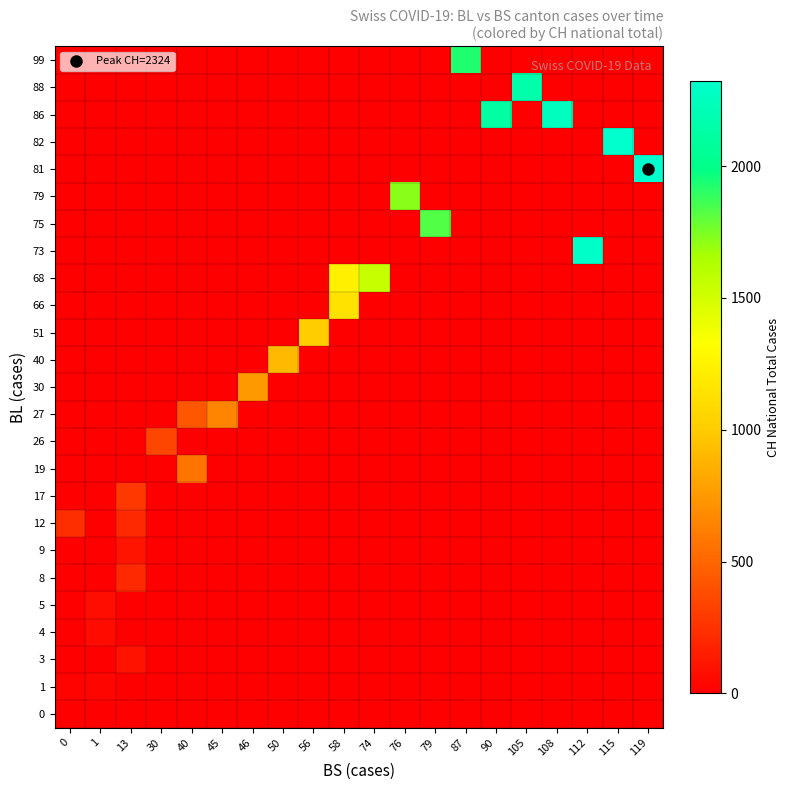

Reading left to right, transcribe all the data shown in this chart.

0: 0=9	1=0	13=0	30=0	40=0	45=0	46=0	50=0	56=0	58=0	74=0	76=0	79=0	87=0	90=0	105=0	108=0	112=0	115=0	119=0
1: 0=27	1=29	13=0	30=0	40=0	45=0	46=0	50=0	56=0	58=0	74=0	76=0	79=0	87=0	90=0	105=0	108=0	112=0	115=0	119=0
3: 0=0	1=0	13=92	30=0	40=0	45=0	46=0	50=0	56=0	58=0	74=0	76=0	79=0	87=0	90=0	105=0	108=0	112=0	115=0	119=0
4: 0=0	1=59	13=0	30=0	40=0	45=0	46=0	50=0	56=0	58=0	74=0	76=0	79=0	87=0	90=0	105=0	108=0	112=0	115=0	119=0
5: 0=0	1=73	13=0	30=0	40=0	45=0	46=0	50=0	56=0	58=0	74=0	76=0	79=0	87=0	90=0	105=0	108=0	112=0	115=0	119=0
8: 0=0	1=0	13=201	30=0	40=0	45=0	46=0	50=0	56=0	58=0	74=0	76=0	79=0	87=0	90=0	105=0	108=0	112=0	115=0	119=0
9: 0=0	1=0	13=108	30=0	40=0	45=0	46=0	50=0	56=0	58=0	74=0	76=0	79=0	87=0	90=0	105=0	108=0	112=0	115=0	119=0
12: 0=231	1=0	13=203	30=0	40=0	45=0	46=0	50=0	56=0	58=0	74=0	76=0	79=0	87=0	90=0	105=0	108=0	112=0	115=0	119=0
17: 0=0	1=0	13=274	30=0	40=0	45=0	46=0	50=0	56=0	58=0	74=0	76=0	79=0	87=0	90=0	105=0	108=0	112=0	115=0	119=0
19: 0=0	1=0	13=0	30=0	40=565	45=0	46=0	50=0	56=0	58=0	74=0	76=0	79=0	87=0	90=0	105=0	108=0	112=0	115=0	119=0
26: 0=0	1=0	13=0	30=346	40=0	45=0	46=0	50=0	56=0	58=0	74=0	76=0	79=0	87=0	90=0	105=0	108=0	112=0	115=0	119=0
27: 0=0	1=0	13=0	30=0	40=429	45=649	46=0	50=0	56=0	58=0	74=0	76=0	79=0	87=0	90=0	105=0	108=0	112=0	115=0	119=0
30: 0=0	1=0	13=0	30=0	40=0	45=0	46=746	50=0	56=0	58=0	74=0	76=0	79=0	87=0	90=0	105=0	108=0	112=0	115=0	119=0
40: 0=0	1=0	13=0	30=0	40=0	45=0	46=0	50=912	56=0	58=0	74=0	76=0	79=0	87=0	90=0	105=0	108=0	112=0	115=0	119=0
51: 0=0	1=0	13=0	30=0	40=0	45=0	46=0	50=0	56=1007	58=0	74=0	76=0	79=0	87=0	90=0	105=0	108=0	112=0	115=0	119=0
66: 0=0	1=0	13=0	30=0	40=0	45=0	46=0	50=0	56=0	58=1142	74=0	76=0	79=0	87=0	90=0	105=0	108=0	112=0	115=0	119=0
68: 0=0	1=0	13=0	30=0	40=0	45=0	46=0	50=0	56=0	58=1232	74=1547	76=0	79=0	87=0	90=0	105=0	108=0	112=0	115=0	119=0
73: 0=0	1=0	13=0	30=0	40=0	45=0	46=0	50=0	56=0	58=0	74=0	76=0	79=0	87=0	90=0	105=0	108=0	112=2300	115=0	119=0
75: 0=0	1=0	13=0	30=0	40=0	45=0	46=0	50=0	56=0	58=0	74=0	76=0	79=1826	87=0	90=0	105=0	108=0	112=0	115=0	119=0
79: 0=0	1=0	13=0	30=0	40=0	45=0	46=0	50=0	56=0	58=0	74=0	76=1716	79=0	87=0	90=0	105=0	108=0	112=0	115=0	119=0
81: 0=0	1=0	13=0	30=0	40=0	45=0	46=0	50=0	56=0	58=0	74=0	76=0	79=0	87=0	90=0	105=0	108=0	112=0	115=0	119=2324
82: 0=0	1=0	13=0	30=0	40=0	45=0	46=0	50=0	56=0	58=0	74=0	76=0	79=0	87=0	90=0	105=0	108=0	112=0	115=2316	119=0
86: 0=0	1=0	13=0	30=0	40=0	45=0	46=0	50=0	56=0	58=0	74=0	76=0	79=0	87=0	90=2123	105=0	108=2252	112=0	115=0	119=0
88: 0=0	1=0	13=0	30=0	40=0	45=0	46=0	50=0	56=0	58=0	74=0	76=0	79=0	87=0	90=0	105=2160	108=0	112=0	115=0	119=0
99: 0=0	1=0	13=0	30=0	40=0	45=0	46=0	50=0	56=0	58=0	74=0	76=0	79=0	87=1929	90=0	105=0	108=0	112=0	115=0	119=0